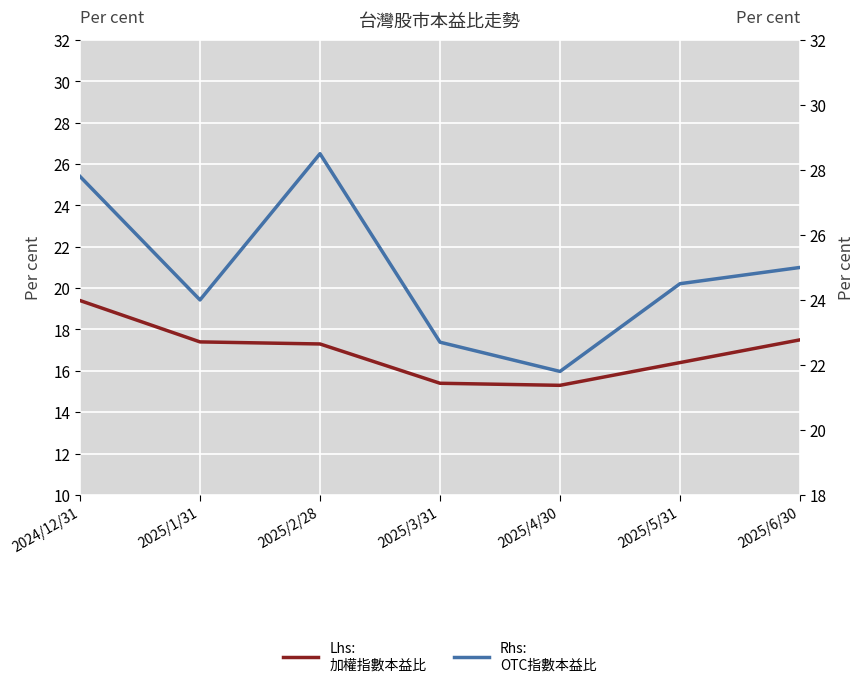

Is it true that 加權指數本益比 equals 17.3 at 2025/2/28?

True